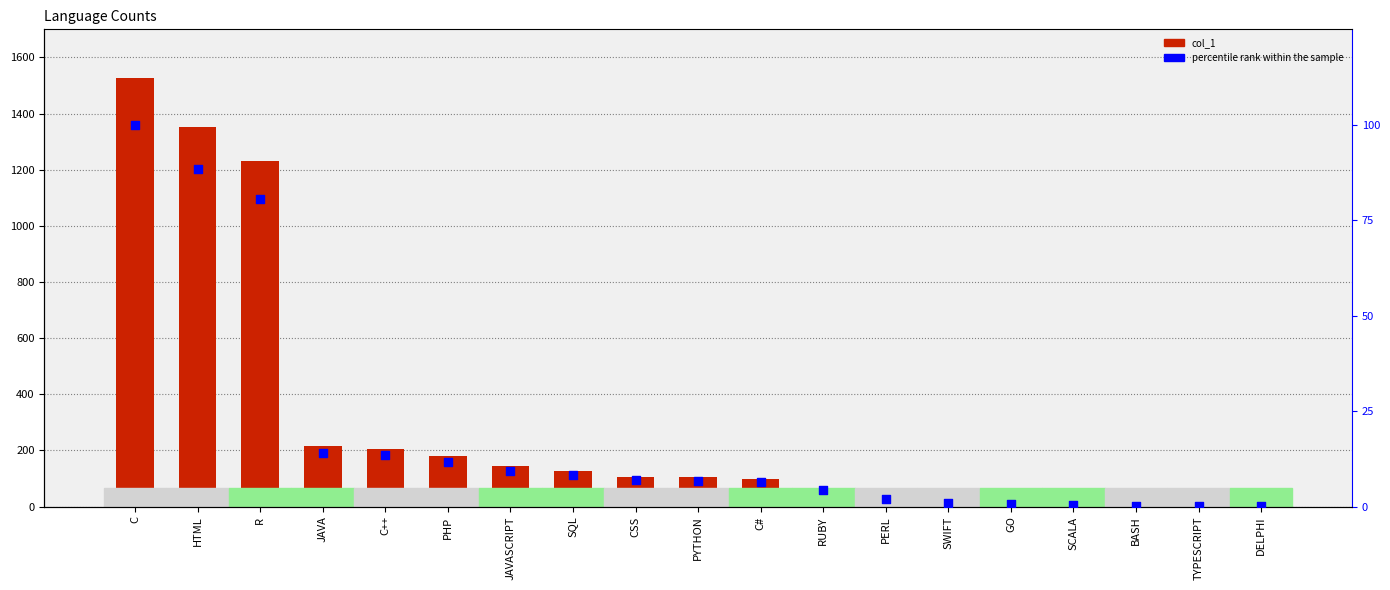

Which series has the largest Y range (max minus min)?

col_1